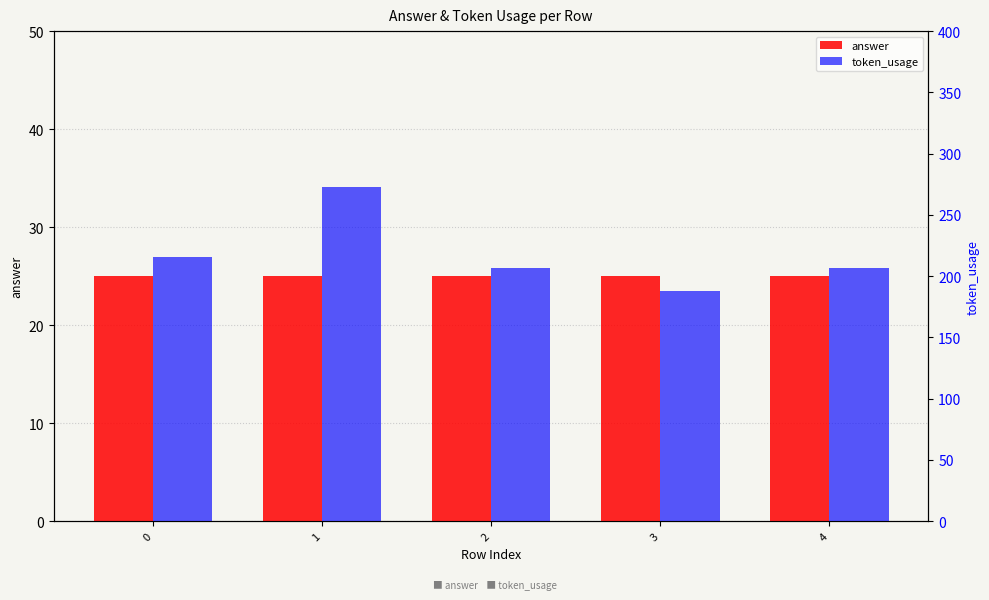

Reading left to right, what are all the values shown in this chart?

answer: 0=25	1=25	2=25	3=25	4=25
token_usage: 0=216	1=273	2=207	3=188	4=207